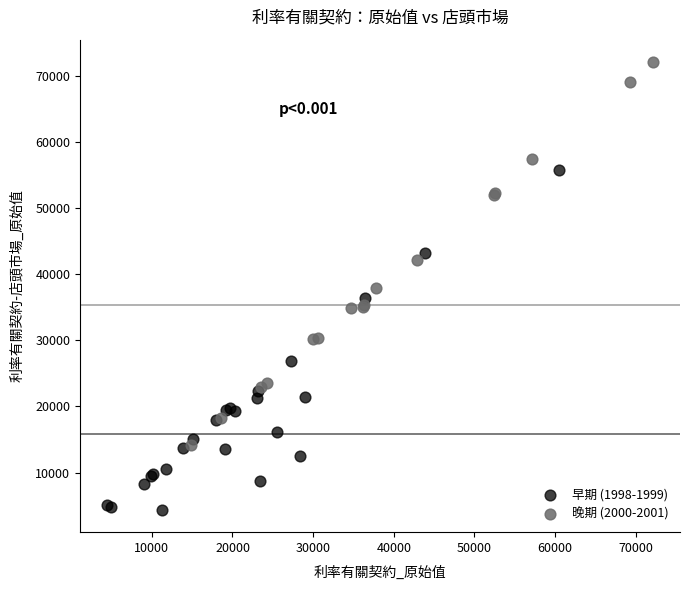

Which series has the largest Y range (max minus min)?

晚期 (2000-2001)